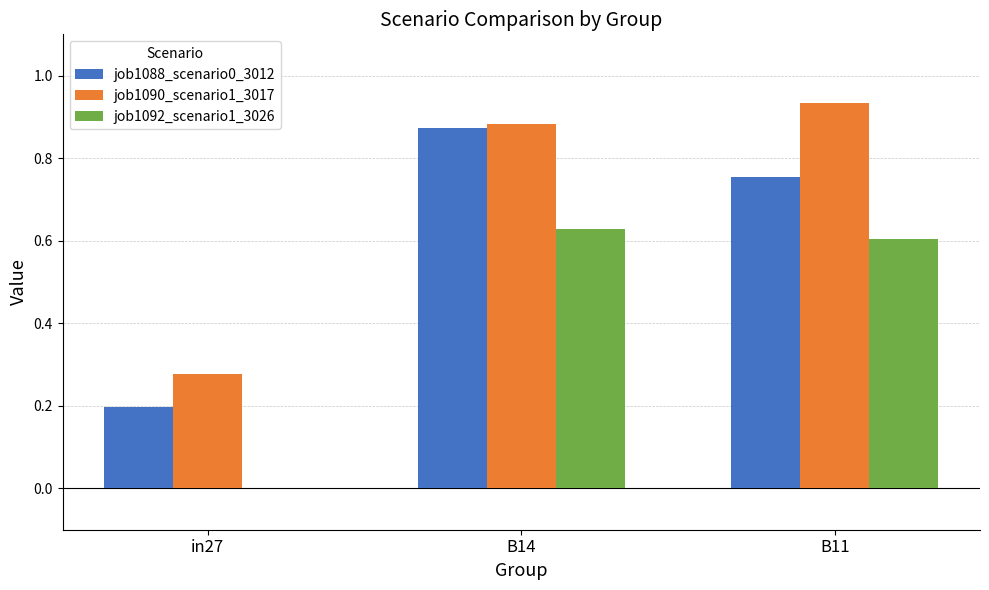

What is the sum of all job1088_scenario0_3012 values?

1.8